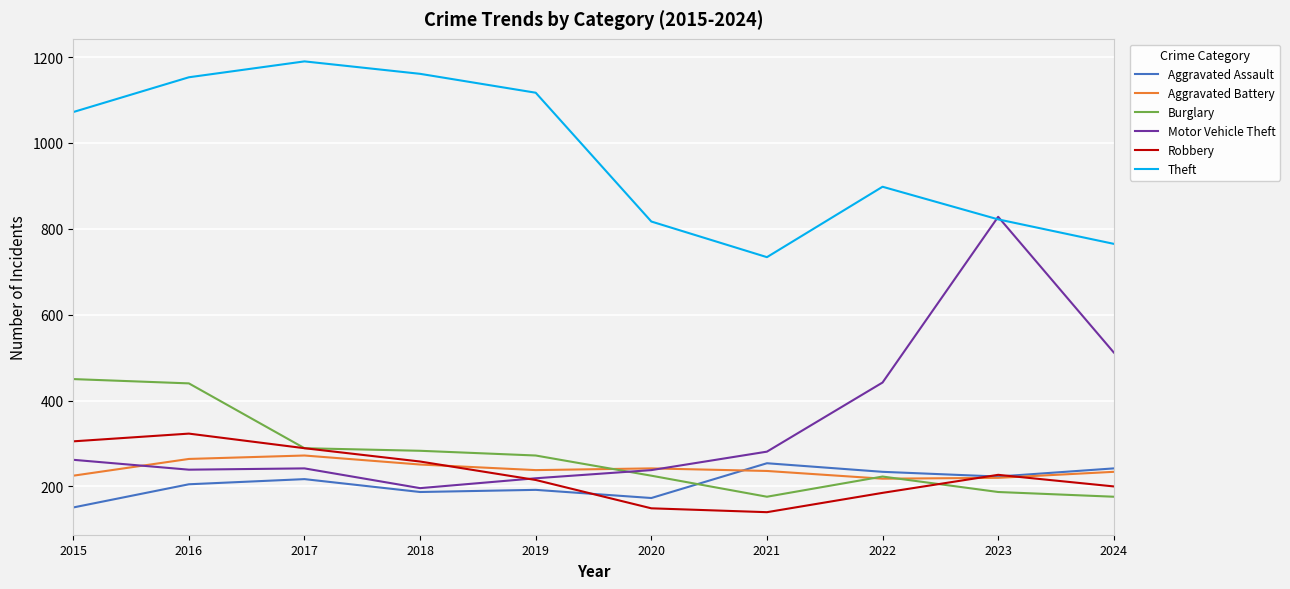

Does the chart display data point markers on the line(s)?

No